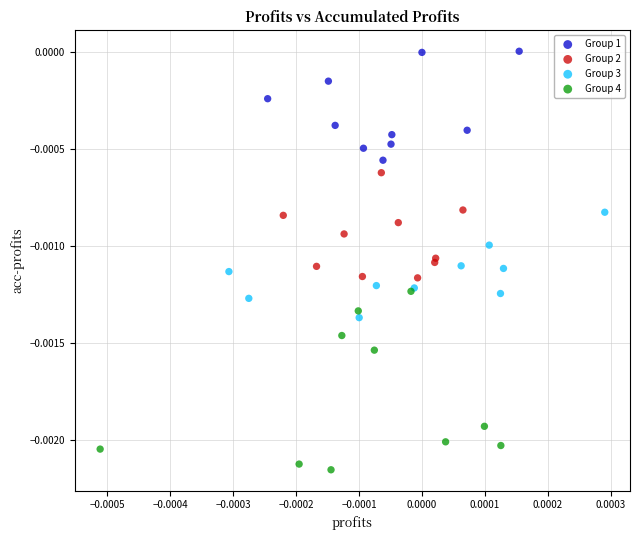

Which series has the widest spread of Y values?

Group 4